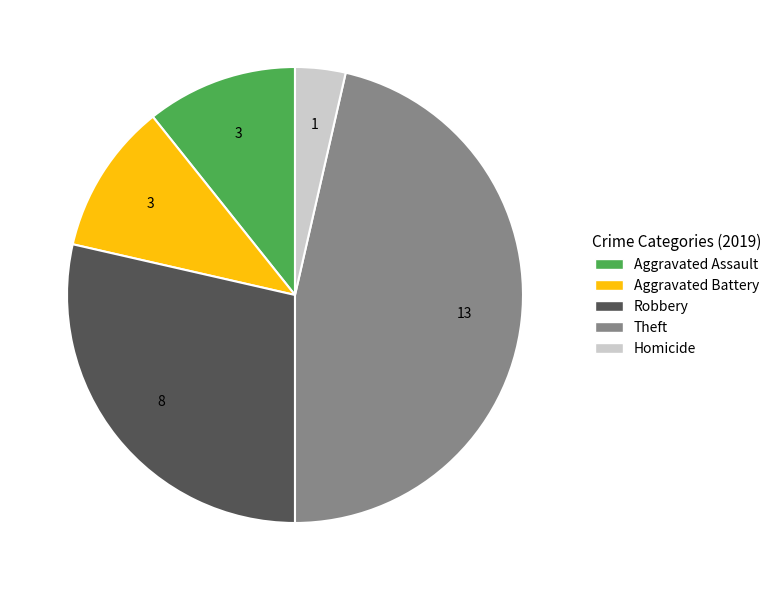

Is there any slice that represents more than half of the pie?

No